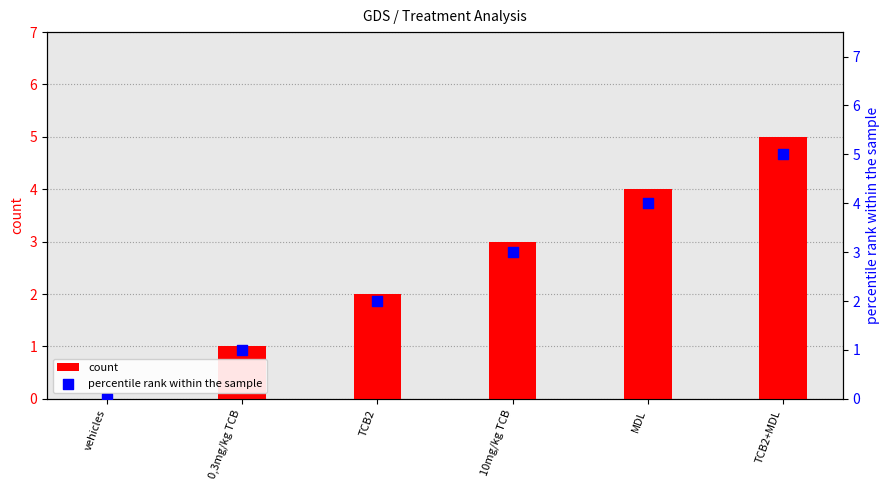

What are all the series names shown in the legend?

count, percentile rank within the sample